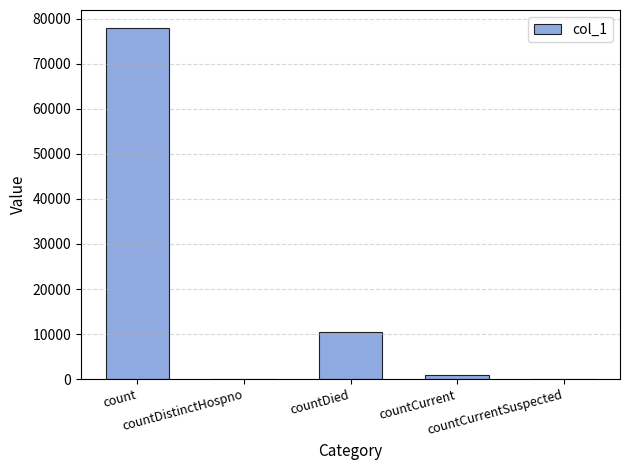

What is the maximum value shown in the chart?

78059